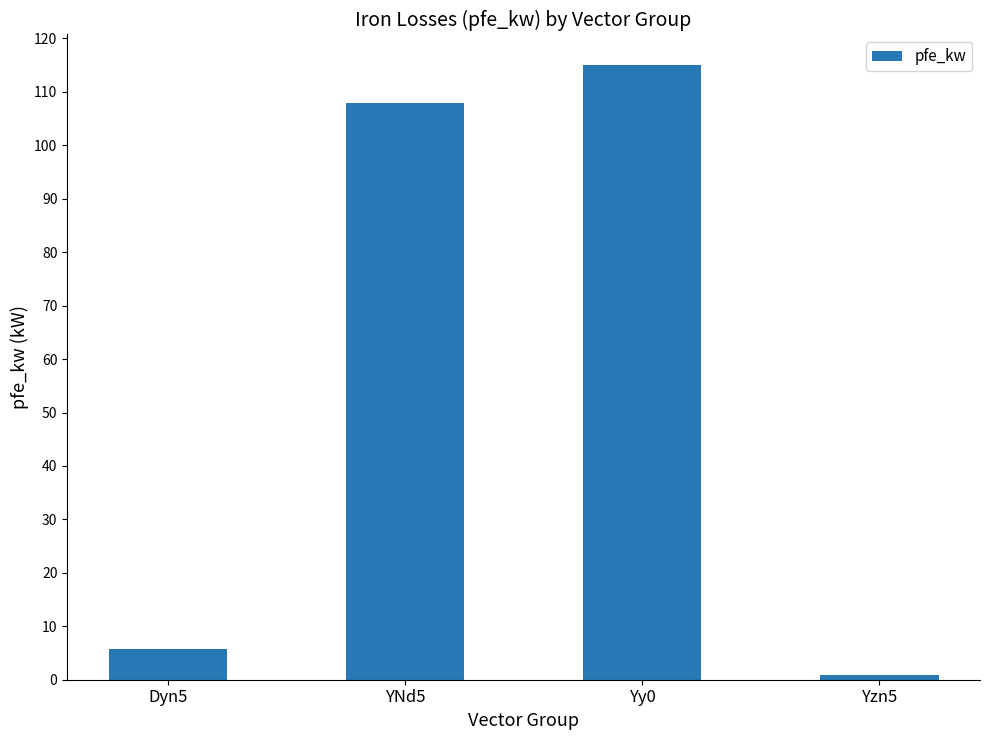

Rank the categories by value from highest to lowest.

Yy0, YNd5, Dyn5, Yzn5